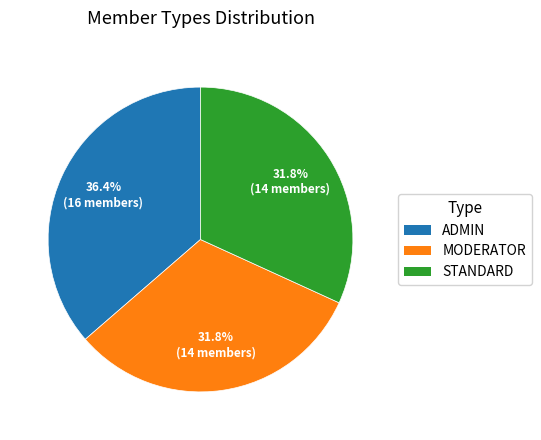

How many segments does this pie chart have?

3